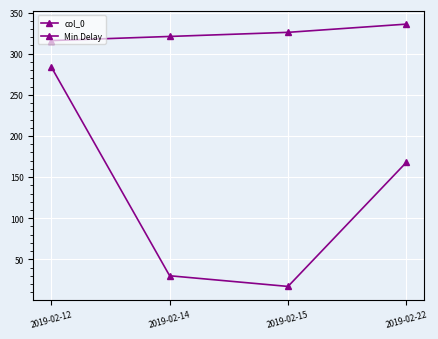

Which category has the highest value across all series?

2019-02-22